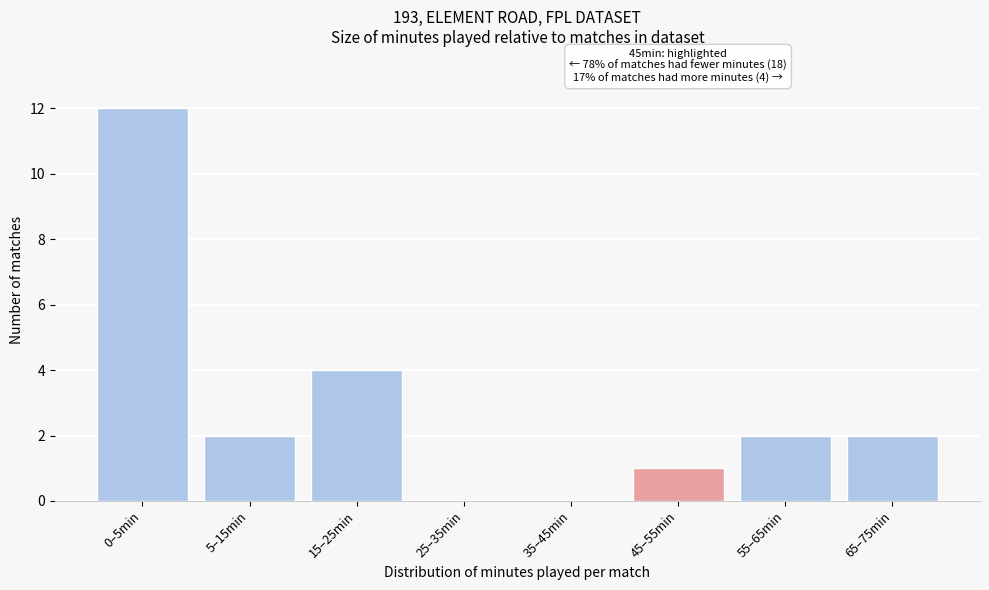

Reading left to right, what are all the values shown in this chart?

0–5min=12	5–15min=2	15–25min=4	25–35min=0	35–45min=0	45–55min=1	55–65min=2	65–75min=2